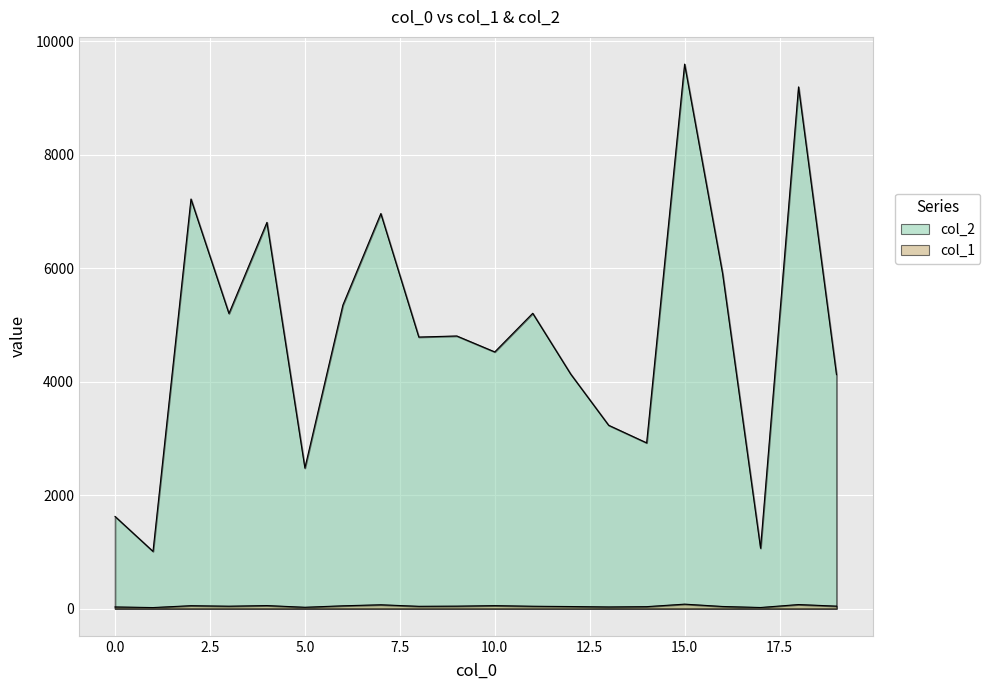

Which category has the highest value across all series?

15